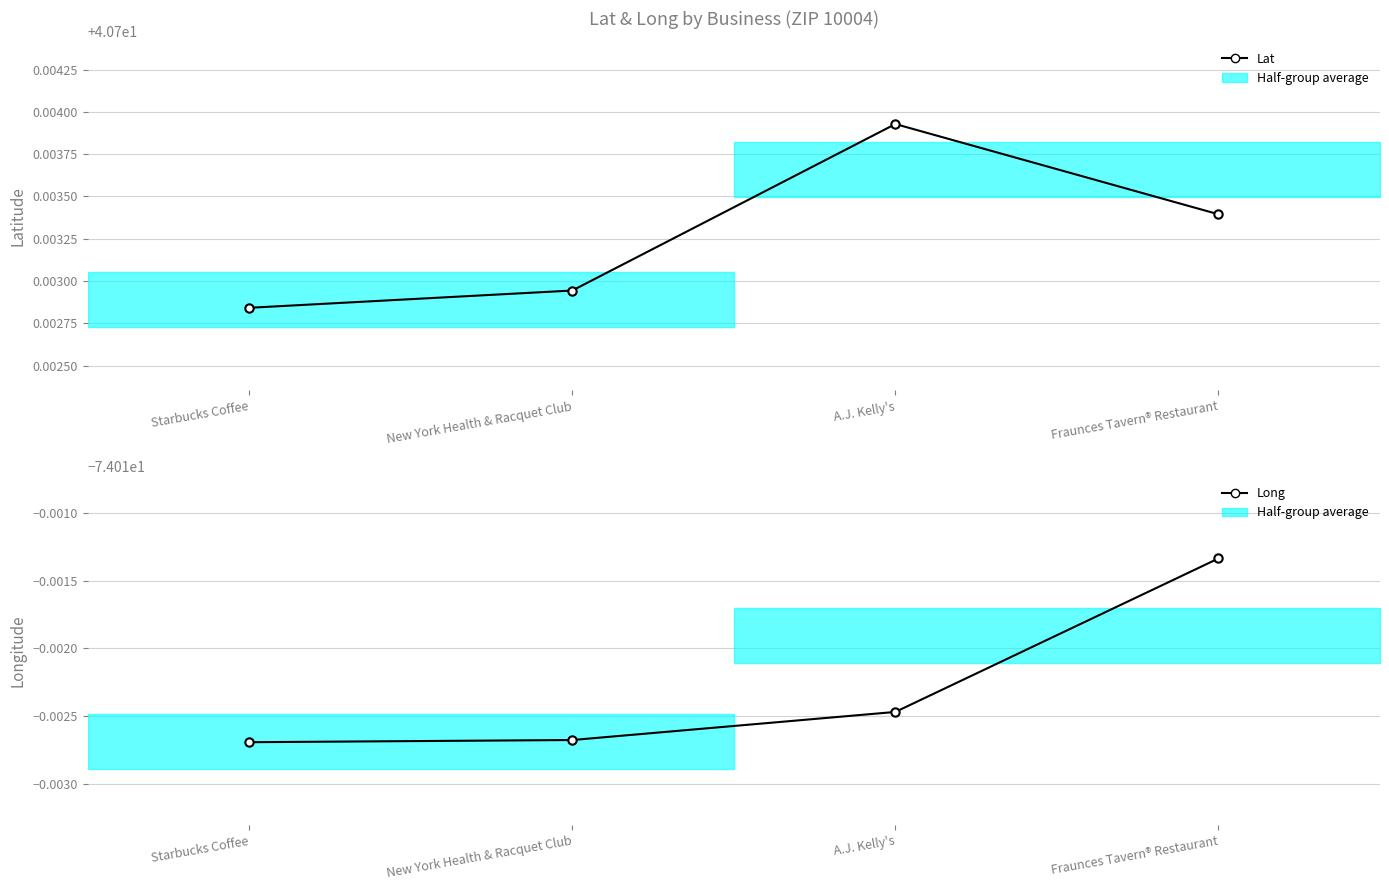

True or false: Long has more than 1 interior local peaks.

False